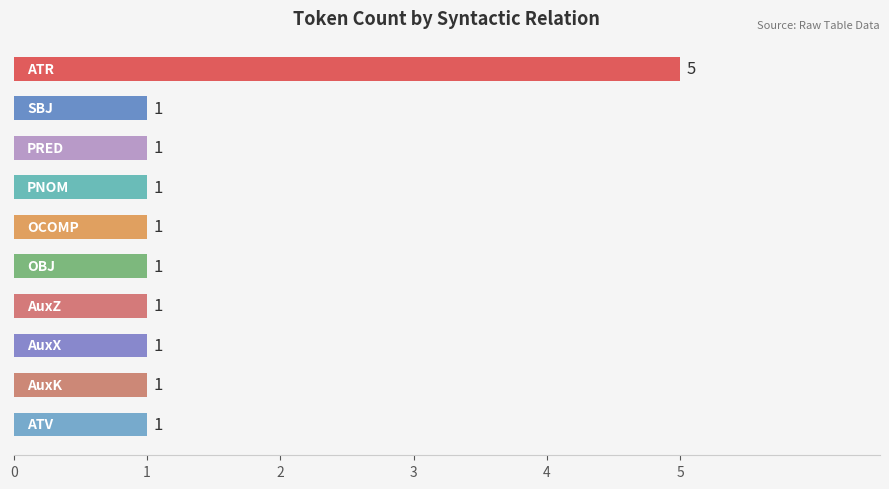

What is the value of the 5th bar from the top?

1